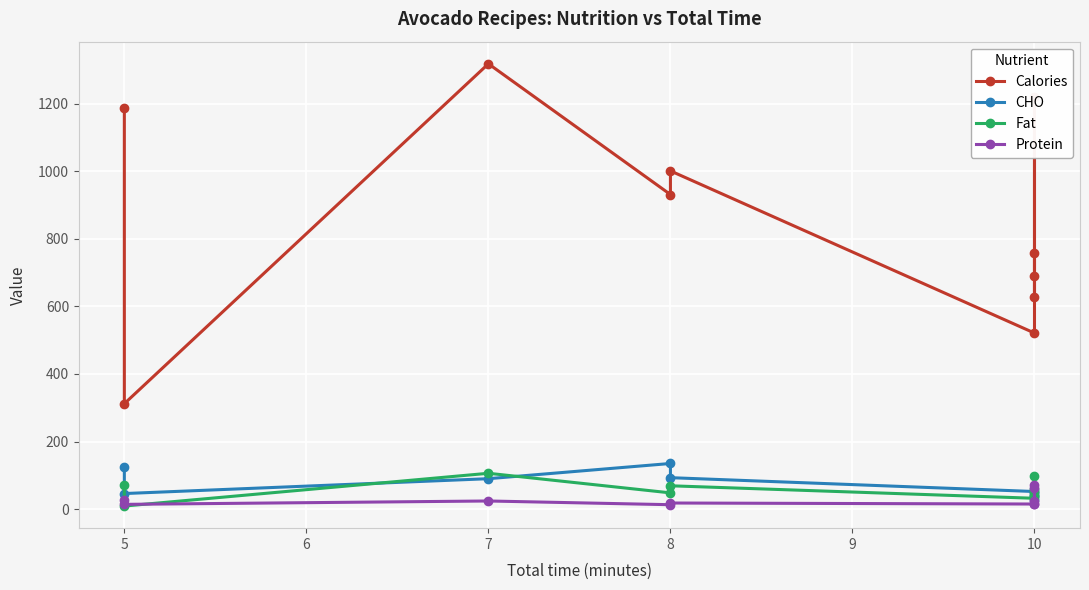

True or false: CHO and Calories intersect in this chart.

False